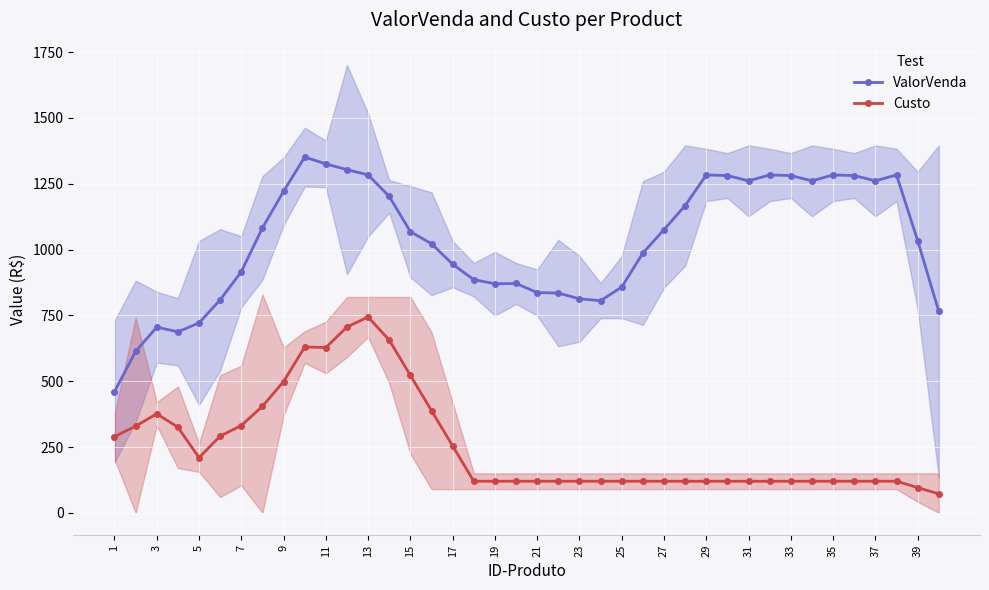

At which category does Custo reach its first local valley?

5